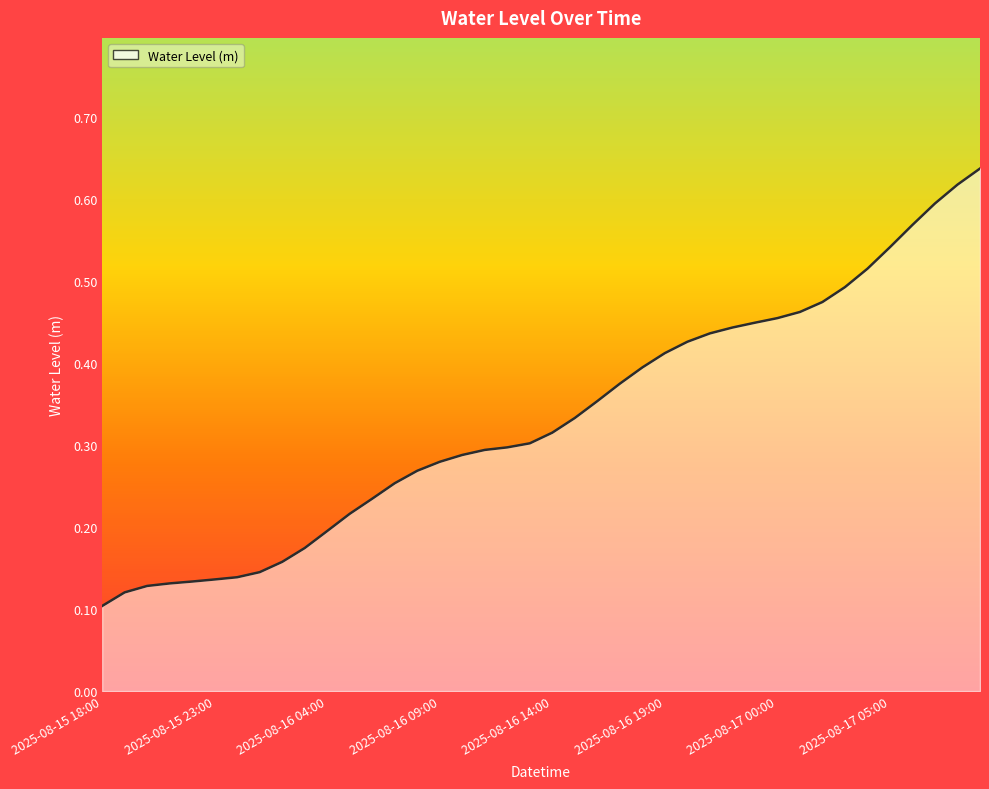

Reading left to right, transcribe all the data shown in this chart.

2025-08-15 18:00=0.1	2025-08-15 19:00=0.1	2025-08-15 20:00=0.1	2025-08-15 21:00=0.1	2025-08-15 22:00=0.1	2025-08-15 23:00=0.1	2025-08-16 00:00=0.1	2025-08-16 01:00=0.1	2025-08-16 02:00=0.2	2025-08-16 03:00=0.2	2025-08-16 04:00=0.2	2025-08-16 05:00=0.2	2025-08-16 06:00=0.2	2025-08-16 07:00=0.3	2025-08-16 08:00=0.3	2025-08-16 09:00=0.3	2025-08-16 10:00=0.3	2025-08-16 11:00=0.3	2025-08-16 12:00=0.3	2025-08-16 13:00=0.3	2025-08-16 14:00=0.3	2025-08-16 15:00=0.3	2025-08-16 16:00=0.4	2025-08-16 17:00=0.4	2025-08-16 18:00=0.4	2025-08-16 19:00=0.4	2025-08-16 20:00=0.4	2025-08-16 21:00=0.4	2025-08-16 22:00=0.4	2025-08-16 23:00=0.4	2025-08-17 00:00=0.5	2025-08-17 01:00=0.5	2025-08-17 02:00=0.5	2025-08-17 03:00=0.5	2025-08-17 04:00=0.5	2025-08-17 05:00=0.5	2025-08-17 06:00=0.6	2025-08-17 07:00=0.6	2025-08-17 08:00=0.6	2025-08-17 09:00=0.6